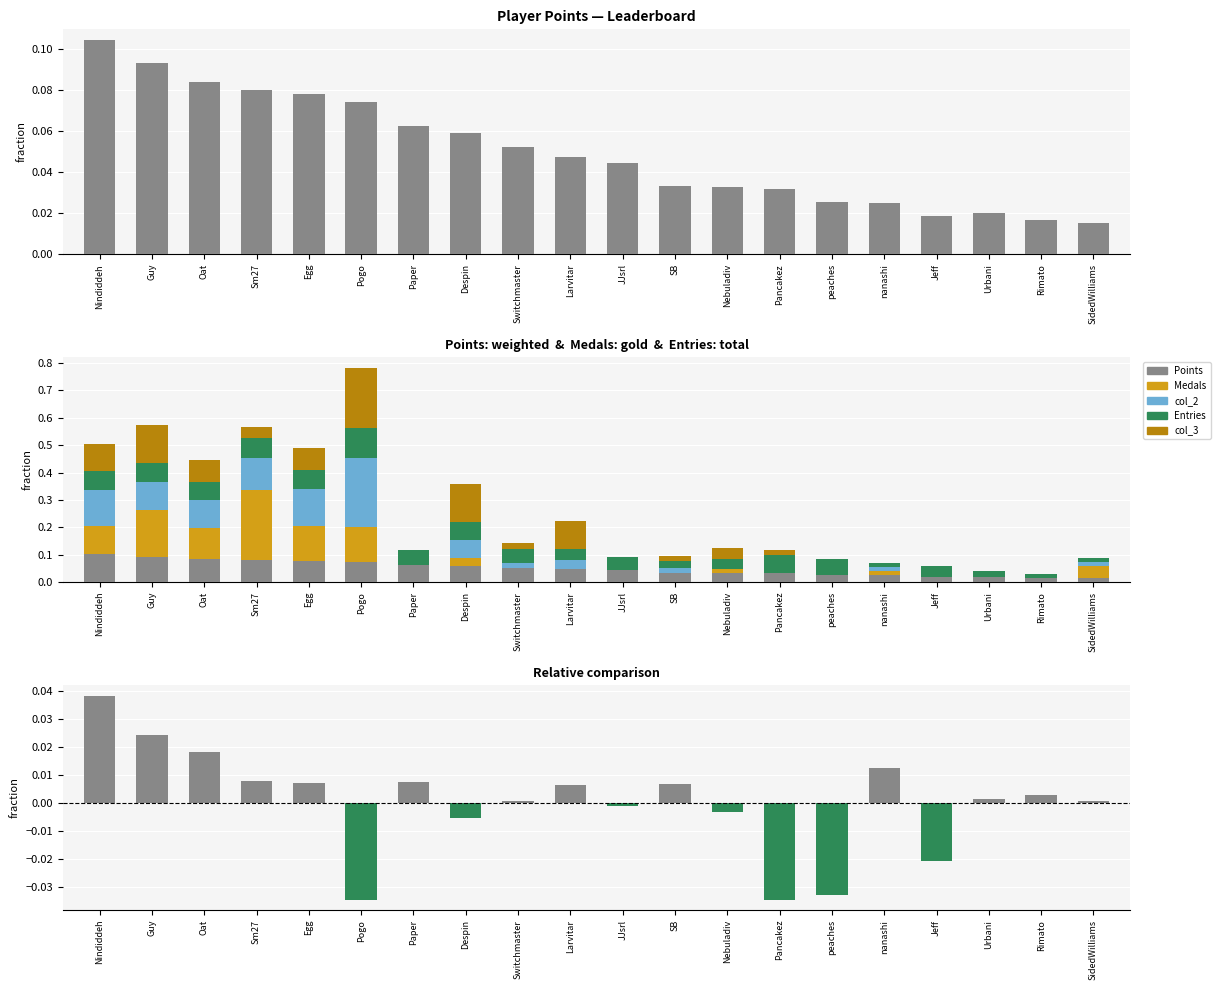

How many categories are shown in the chart?

20